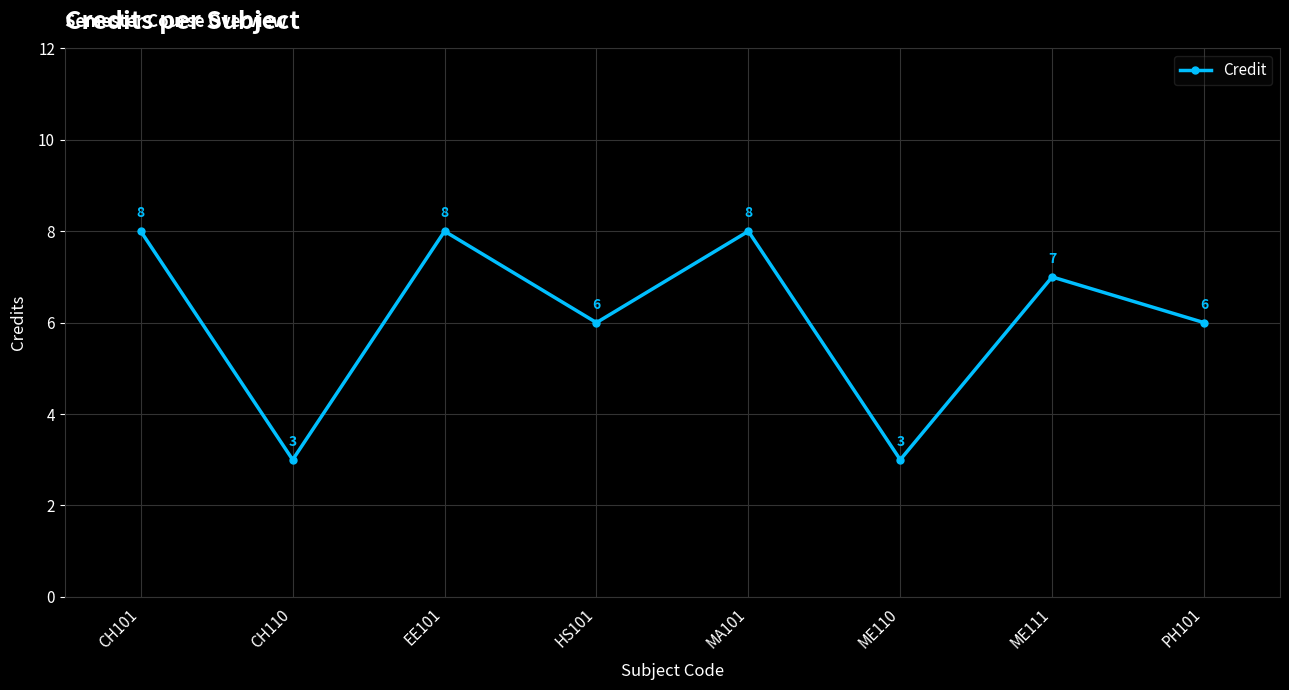

What is the greatest value displayed?

8